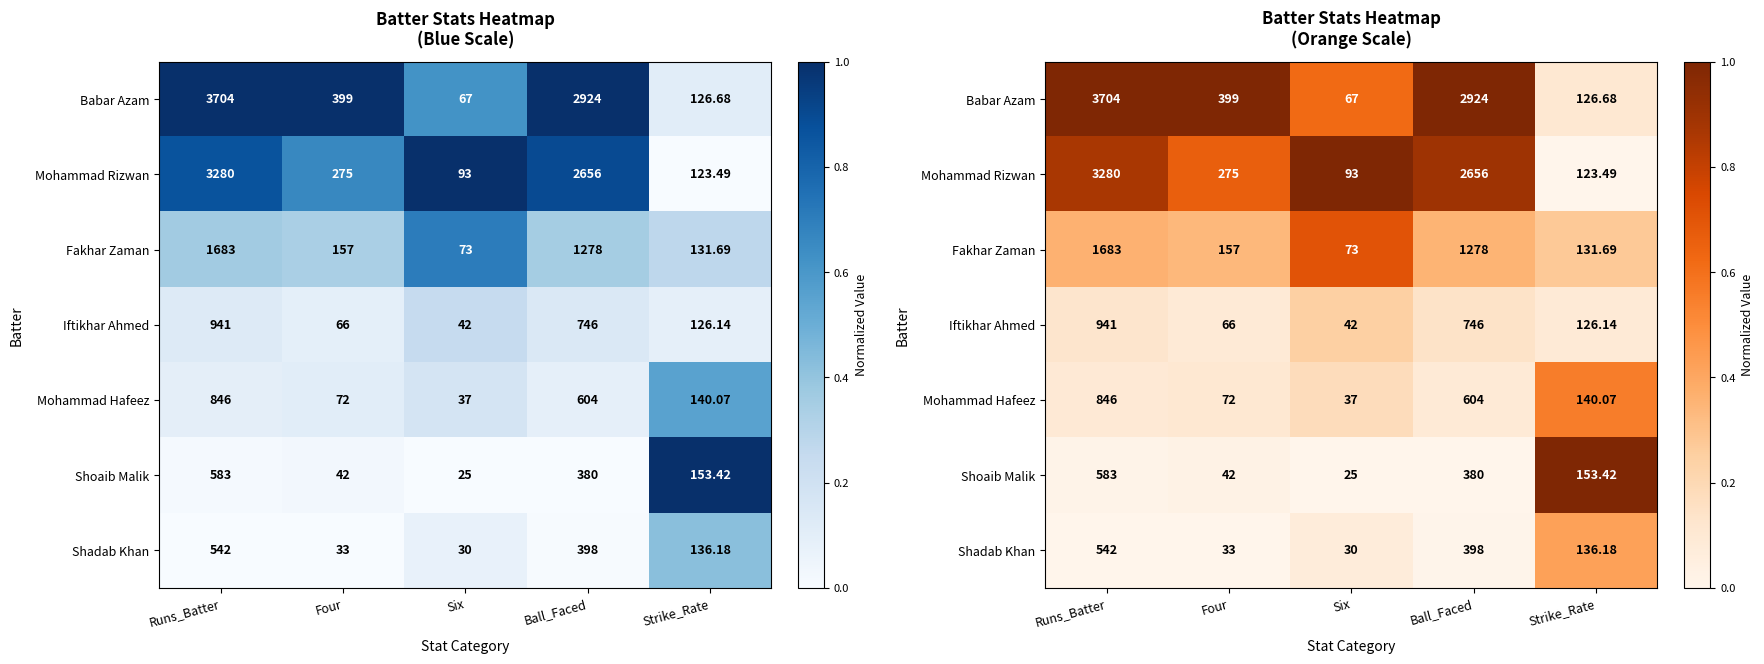

Which category has the highest value across all series?

Runs_Batter